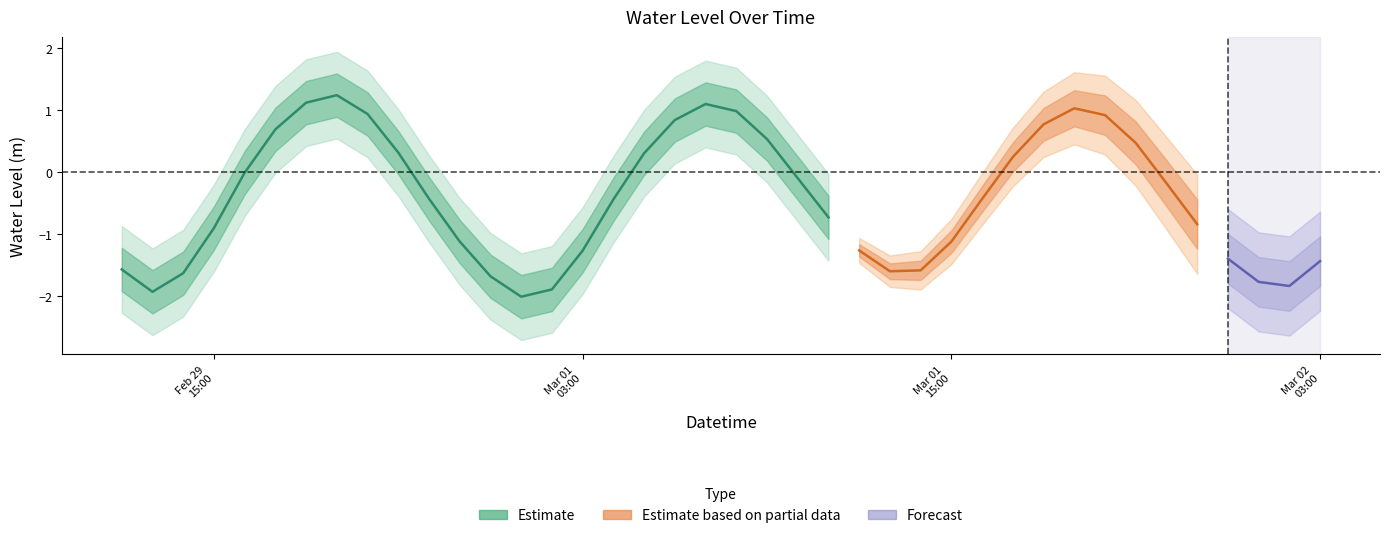

Reading left to right, extract all data points from this chart.

-1.6	-1.9	-1.6	-0.9	-0.0	0.7	1.1	1.2	0.9	0.3	-0.4	-1.1	-1.7	-2.0	-1.9	-1.3	-0.4	0.3	0.8	1.1	1.0	0.5	-0.1	-0.7	-1.3	-1.6	-1.6	-1.1	-0.4	0.2	0.8	1.0	0.9	0.5	-0.2	-0.8	-1.4	-1.8	-1.8	-1.4